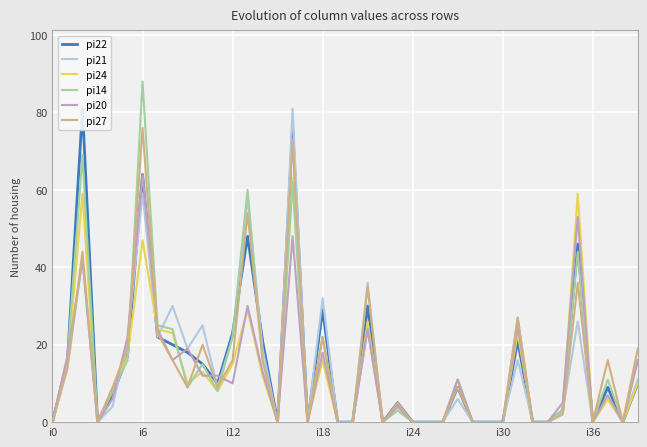

The value of pi24 at 7 is 24. True or false?

True